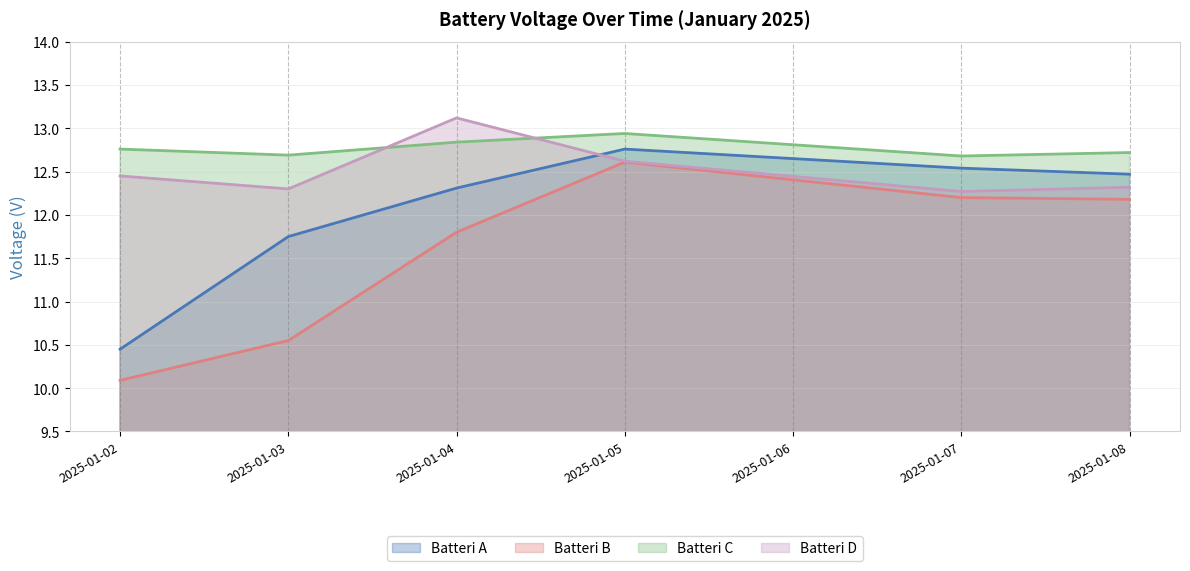

What is the total value across all series at 2025-01-08?

49.7